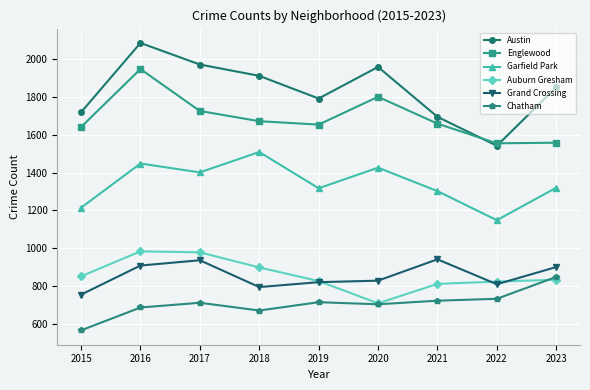

True or false: Auburn Gresham and Englewood cross at least once.

False